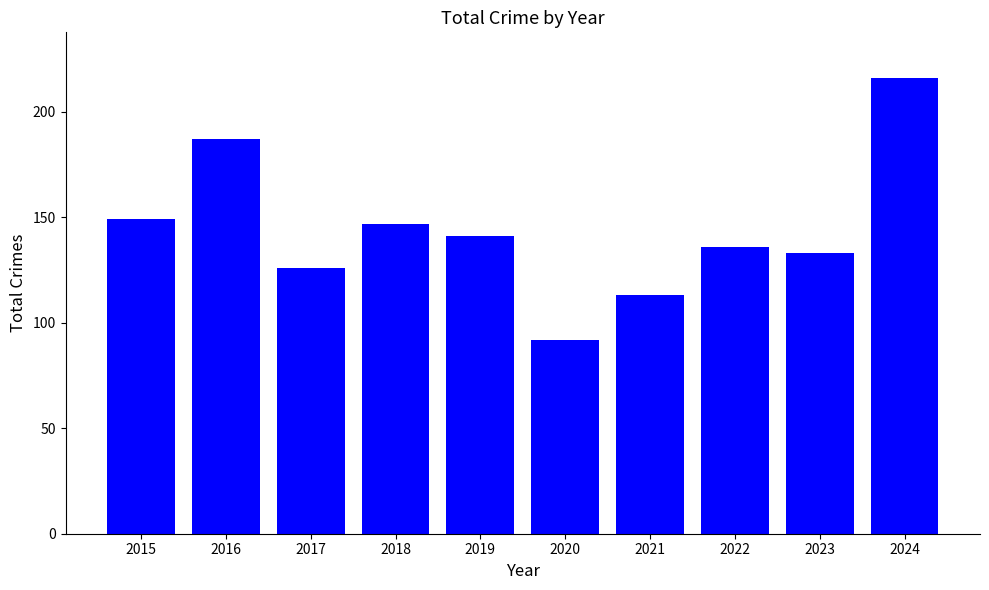

How many bars are there in total?

10